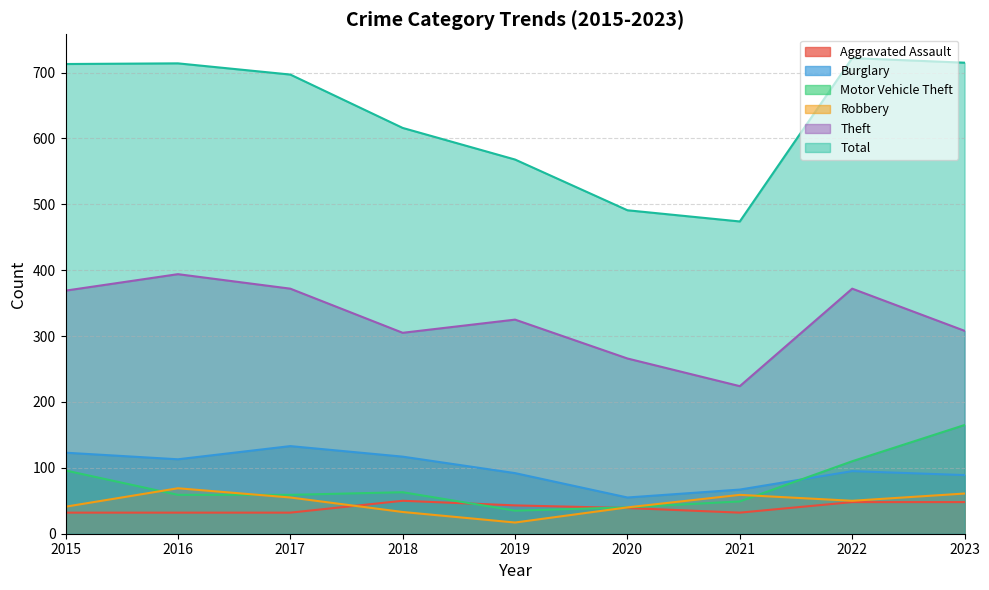

What is the highest value of the Motor Vehicle Theft series?

165